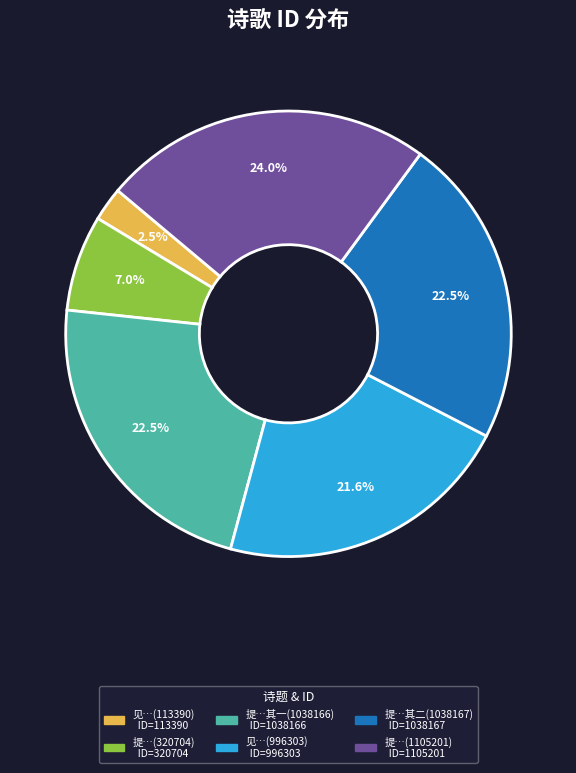

Is there a majority slice in this chart?

No